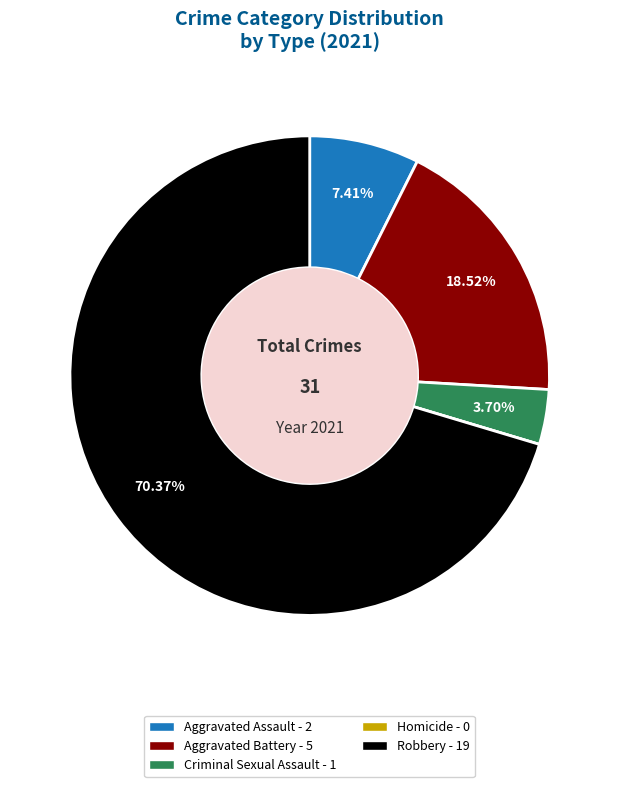

Does any single category account for the majority?

Yes